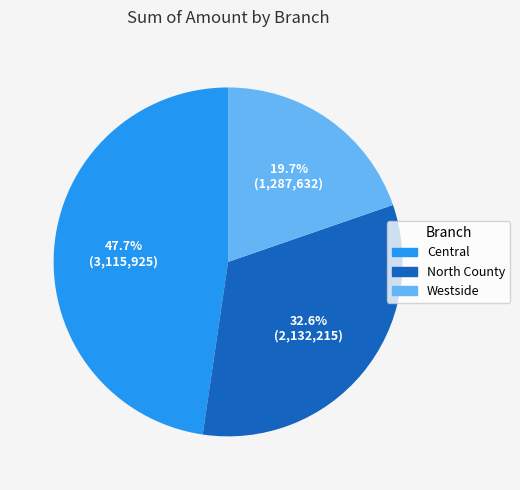

Which category has the smallest portion of the pie?

Westside